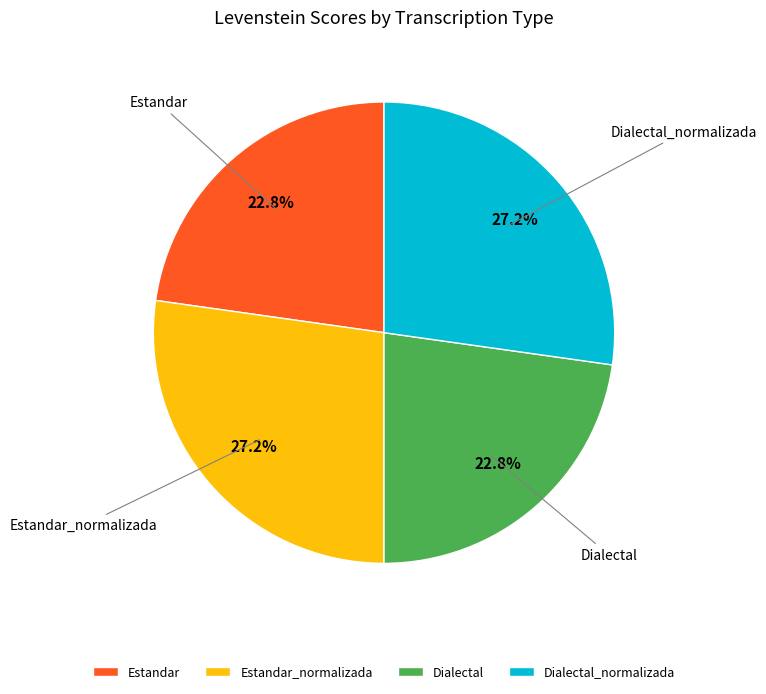

Does any single category account for the majority?

No